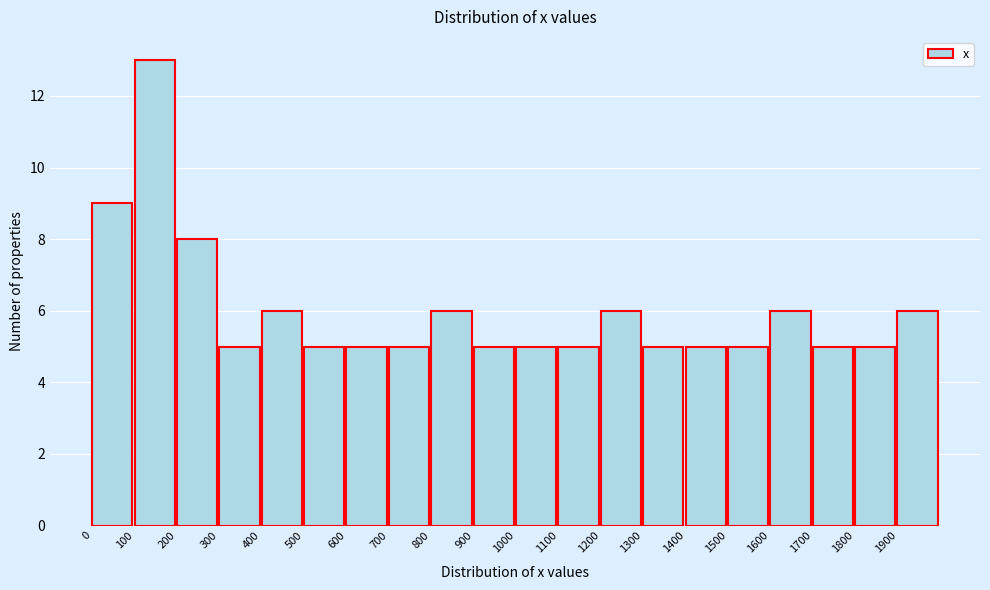

How tall is the bar that spans 300 to 400 on the x-axis? The values are not printed on the chart, so give them approximately, as read against the axis.

5